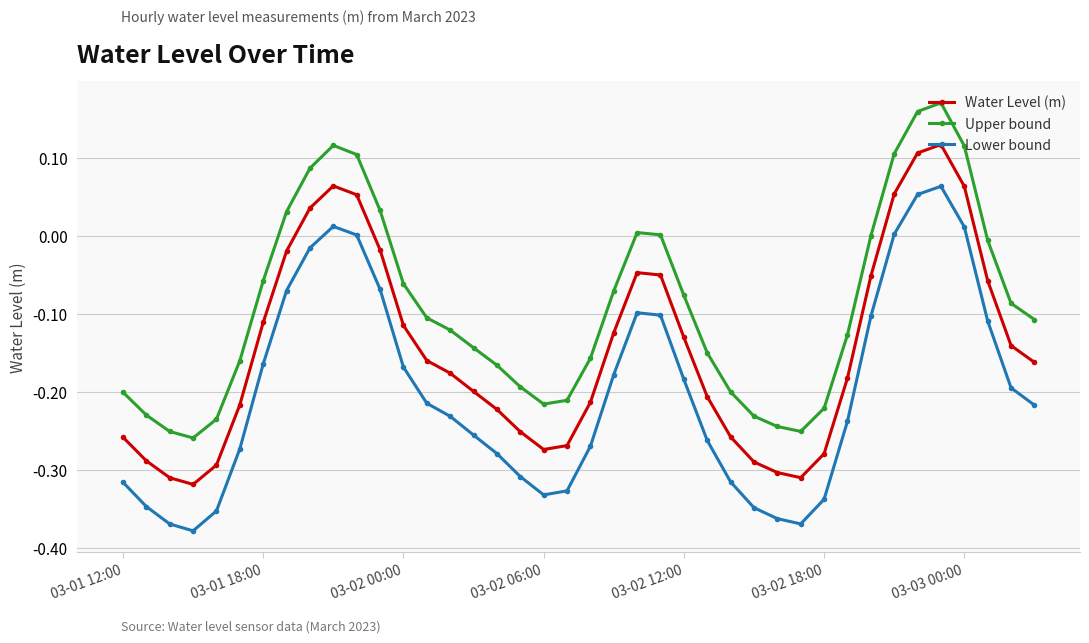

What is the sum of all Lower bound values?

-8.0